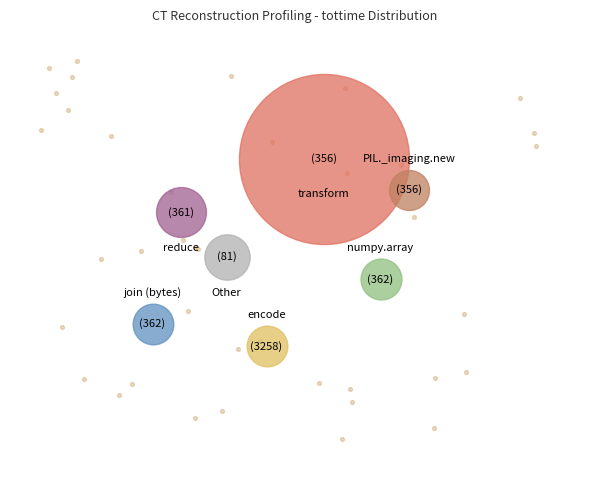

How many segments does this pie chart have?

7